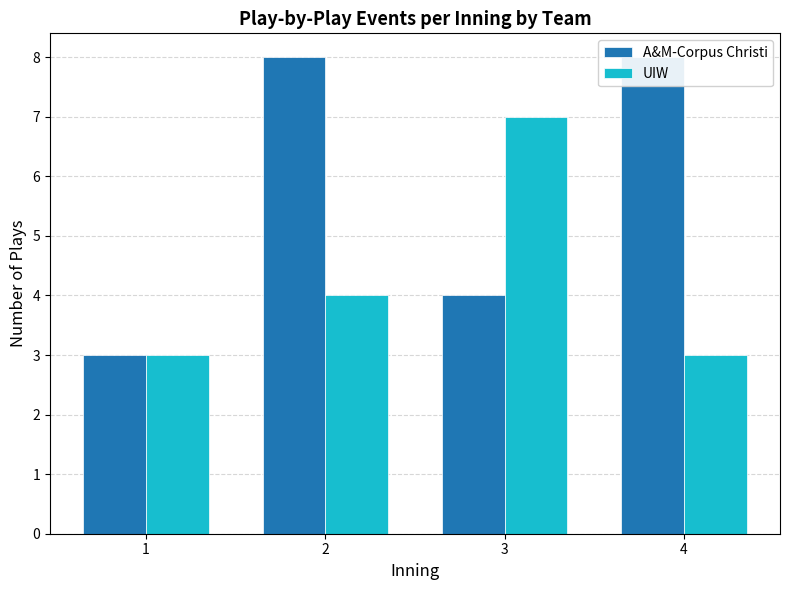

True or false: UIW has a value of 3 at 4.

True